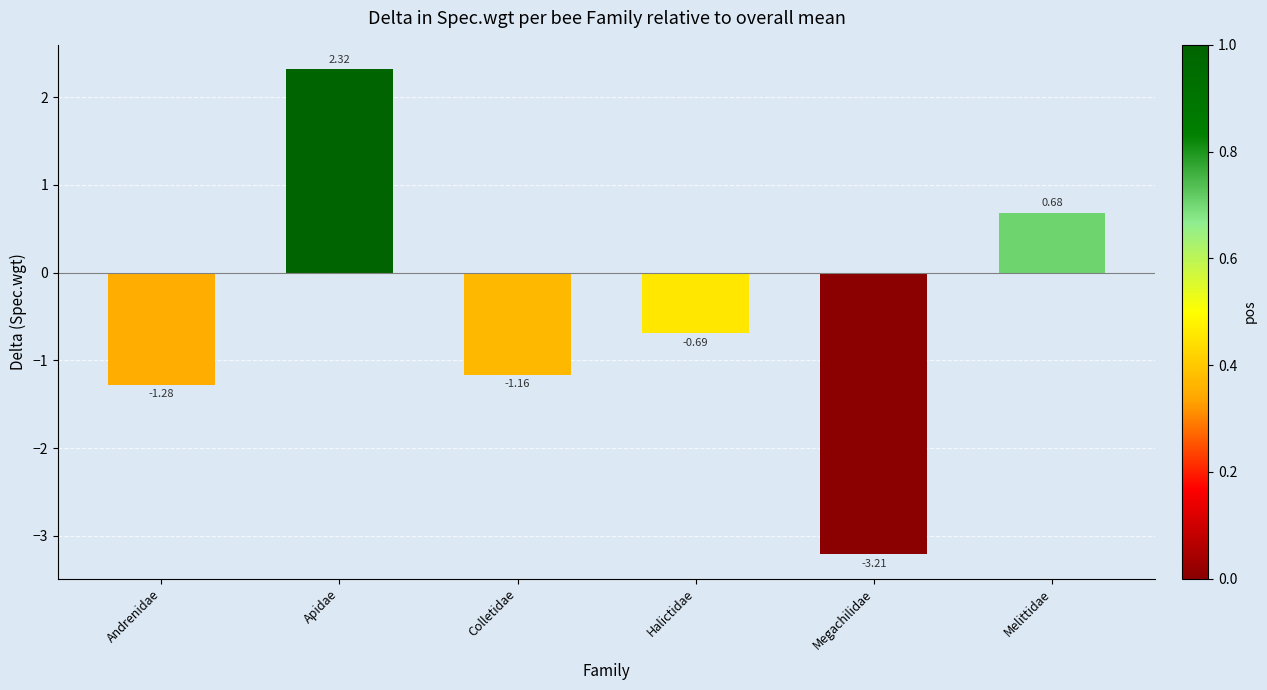

What is the difference between the maximum and second lowest values?

3.6